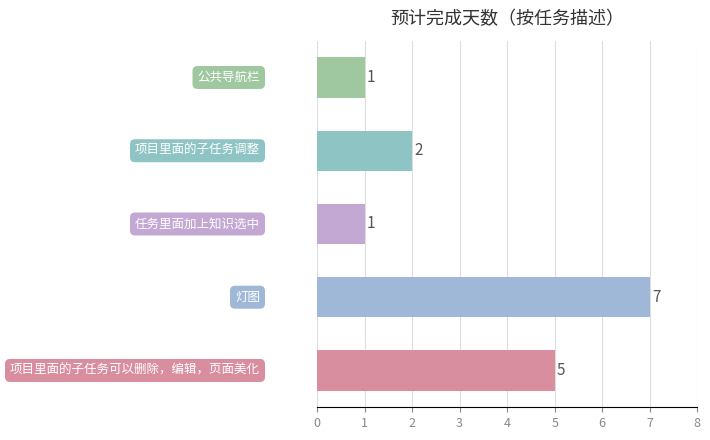

What is the greatest value displayed?

7